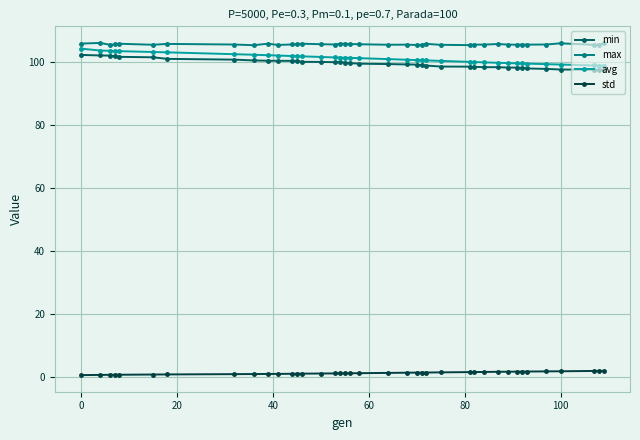

At how many categories does at least one series exceed 8?

39